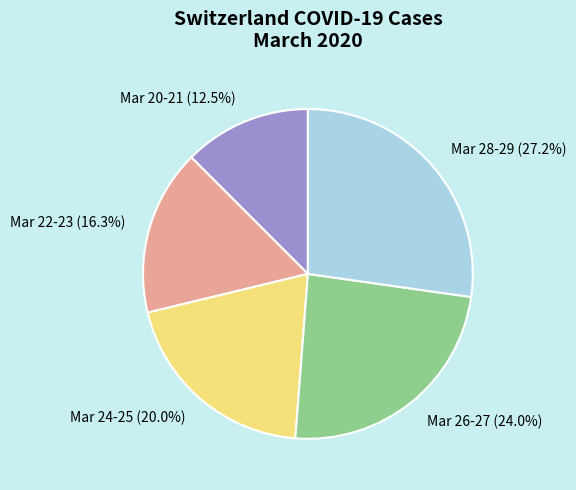

Is there any slice that represents more than half of the pie?

No